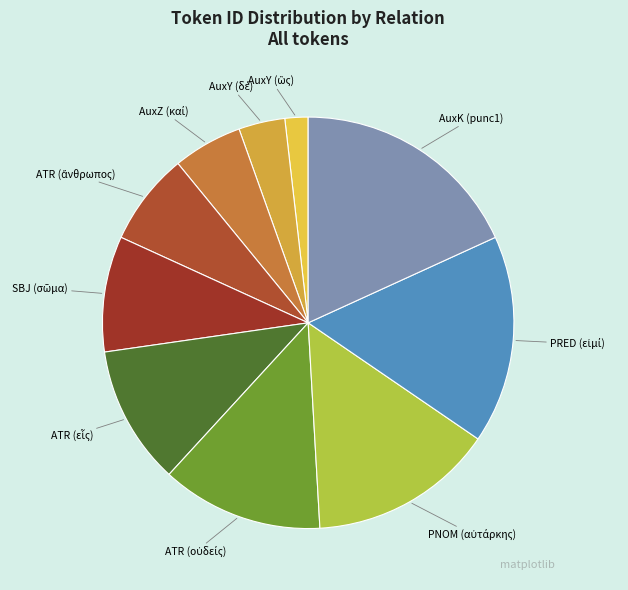

Does AuxK (punc1) represent more than half of the total?

No